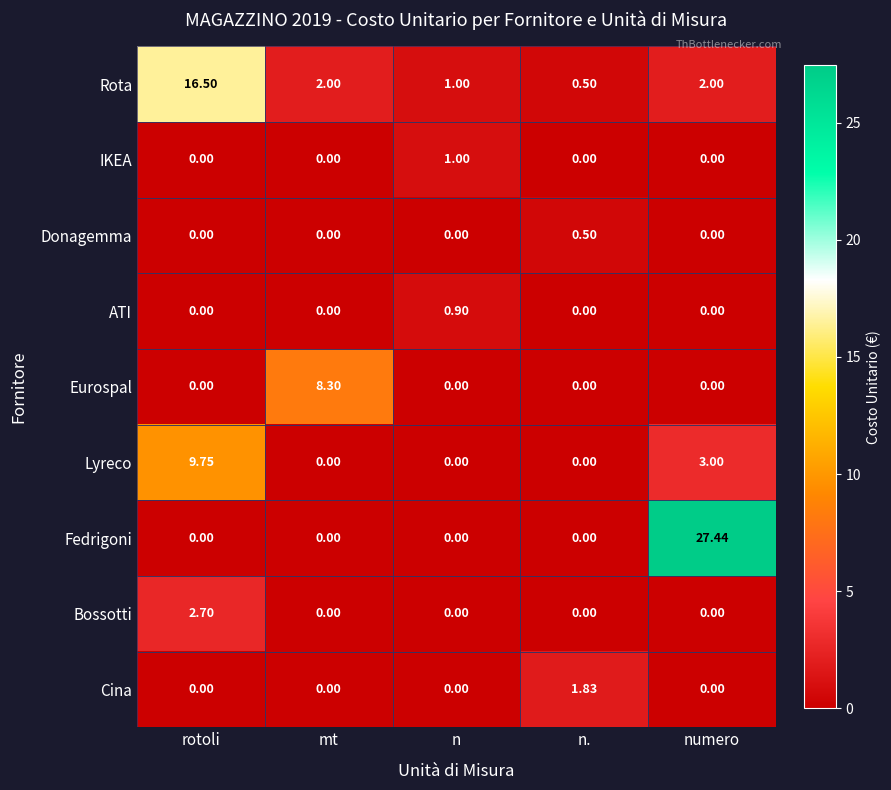

At which category is the sum across all series the highest?

numero